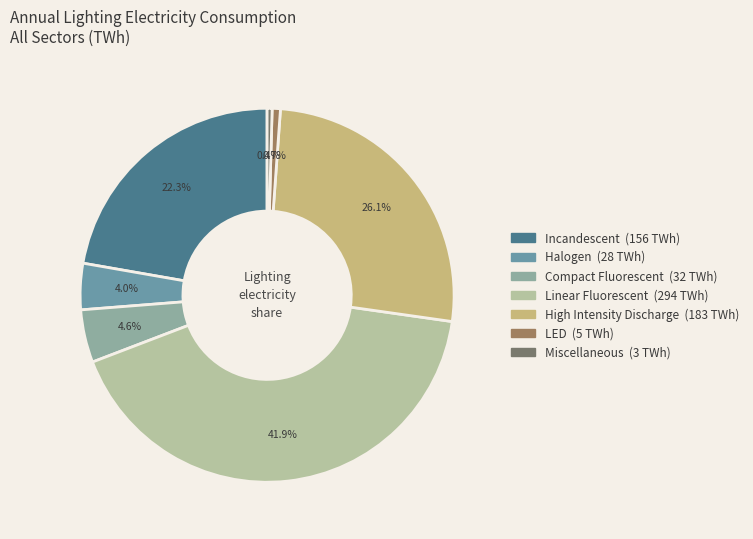

What is the largest slice in the pie chart?

Linear Fluorescent